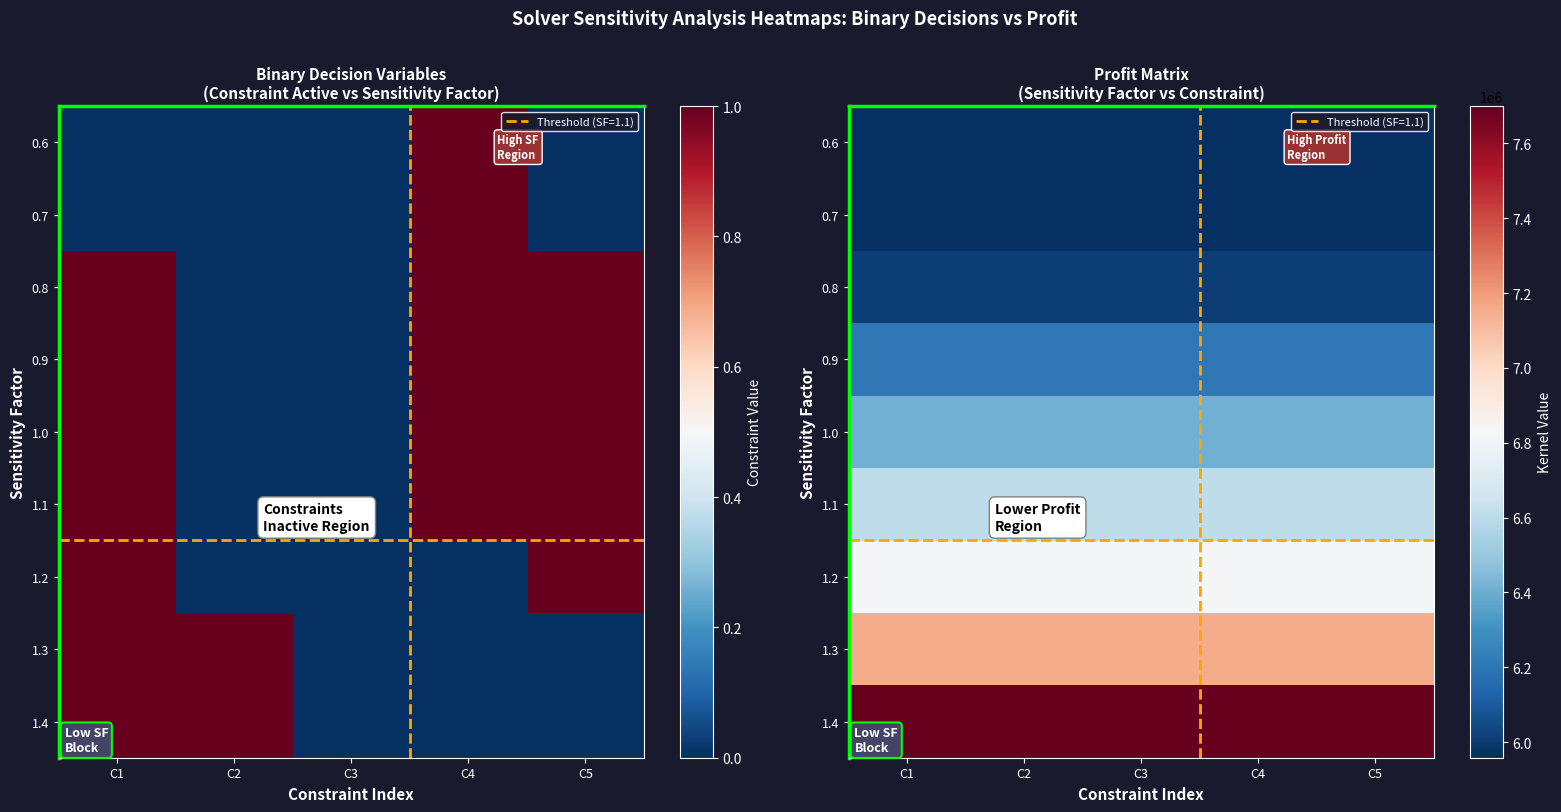

Which series has the largest range (max minus min)?

0.6